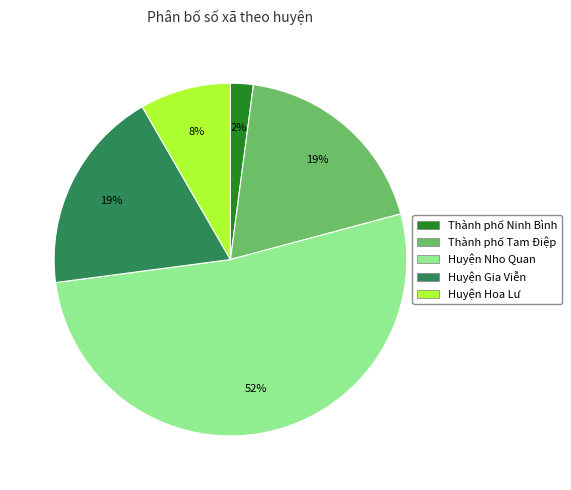

Which category has the smallest portion of the pie?

Thành phố Ninh Bình